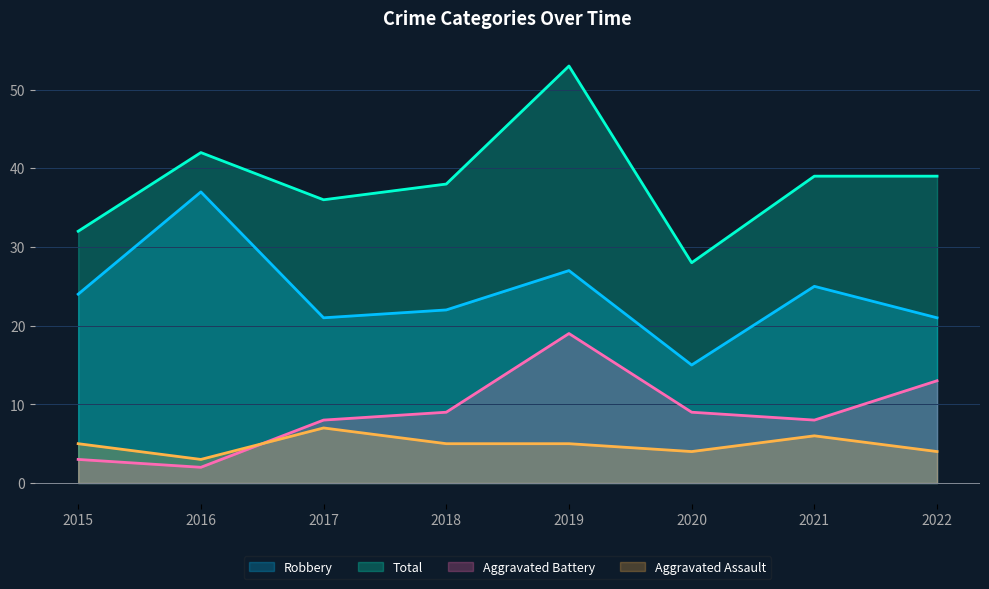

True or false: Total has a value of 32 at 2015.

True